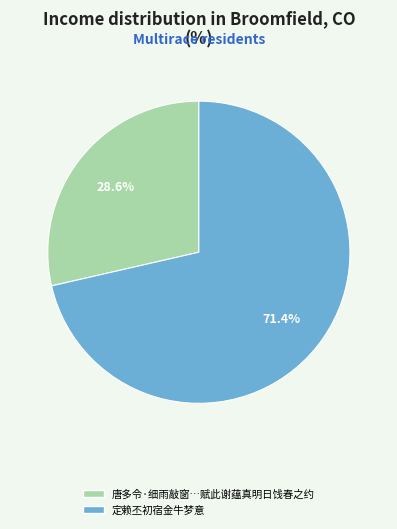

Is there a majority slice in this chart?

Yes